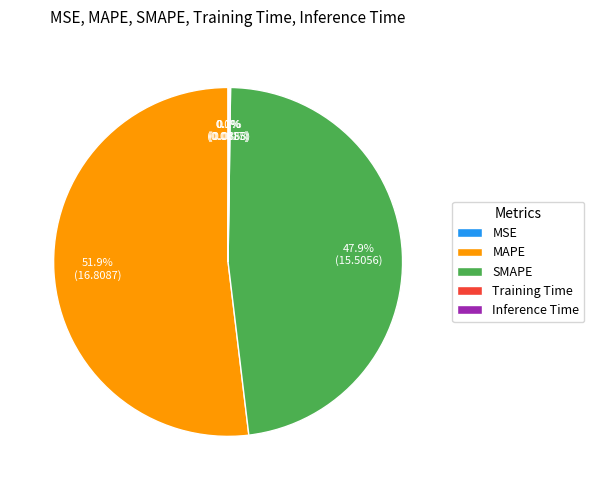

What is the largest slice in the pie chart?

MAPE